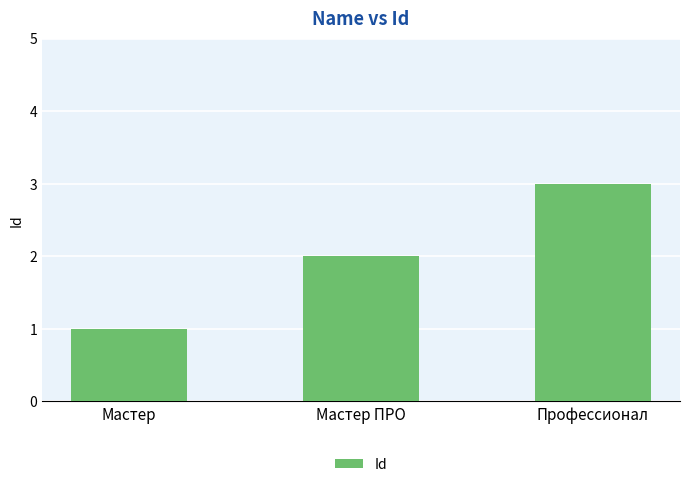

Approximately how many times larger is the value at Мастер ПРО compared to Профессионал?

0.7